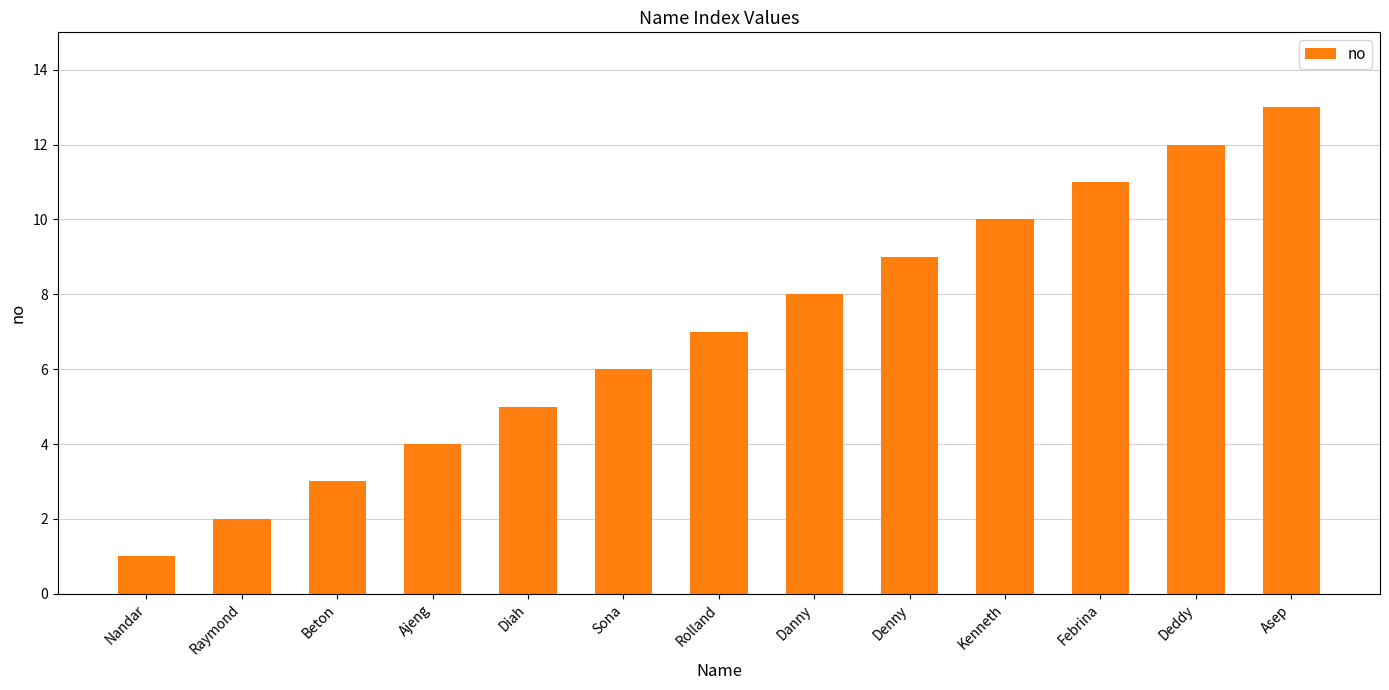

Does the chart contain stacked bars?

No